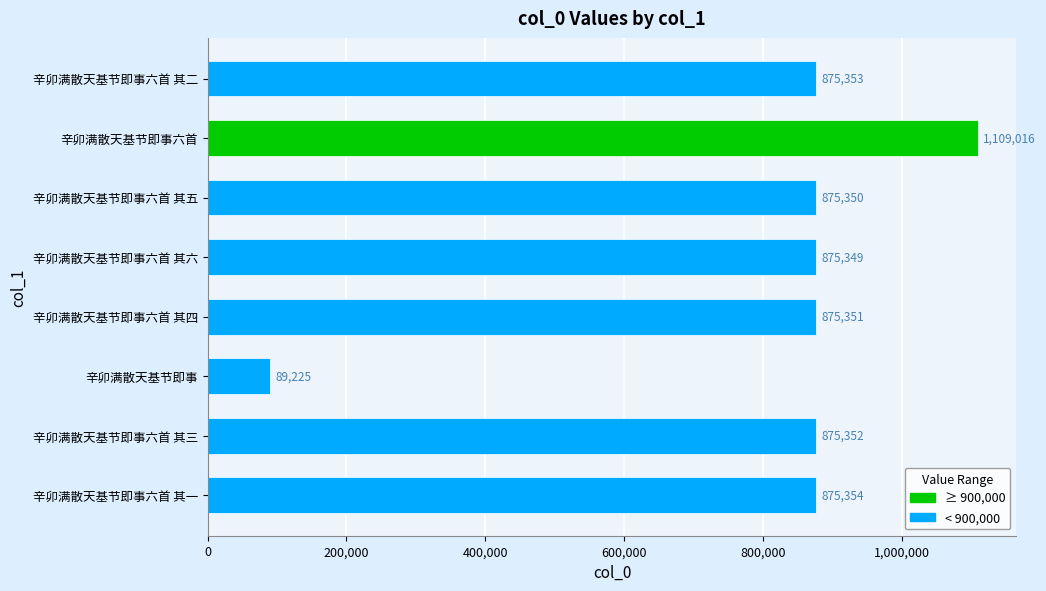

What is the smallest value displayed?

89225